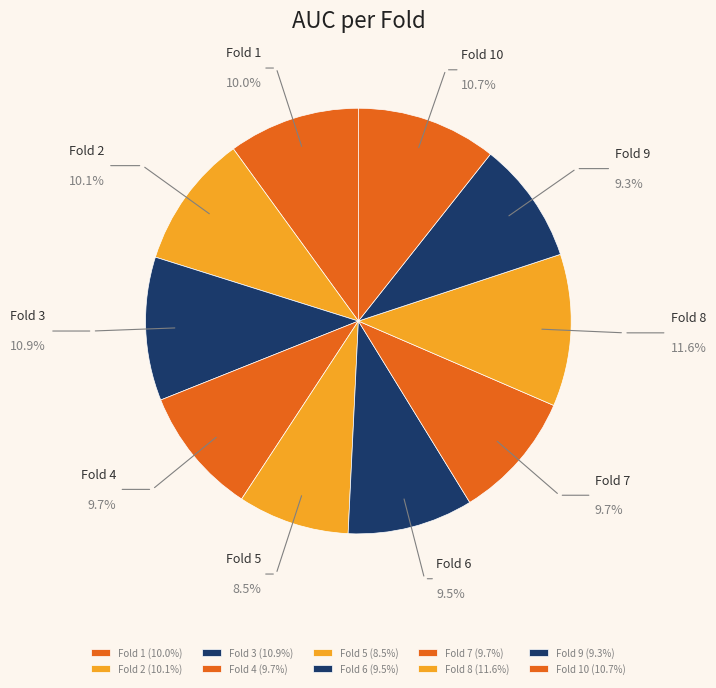

Count the number of slices in the pie.

10